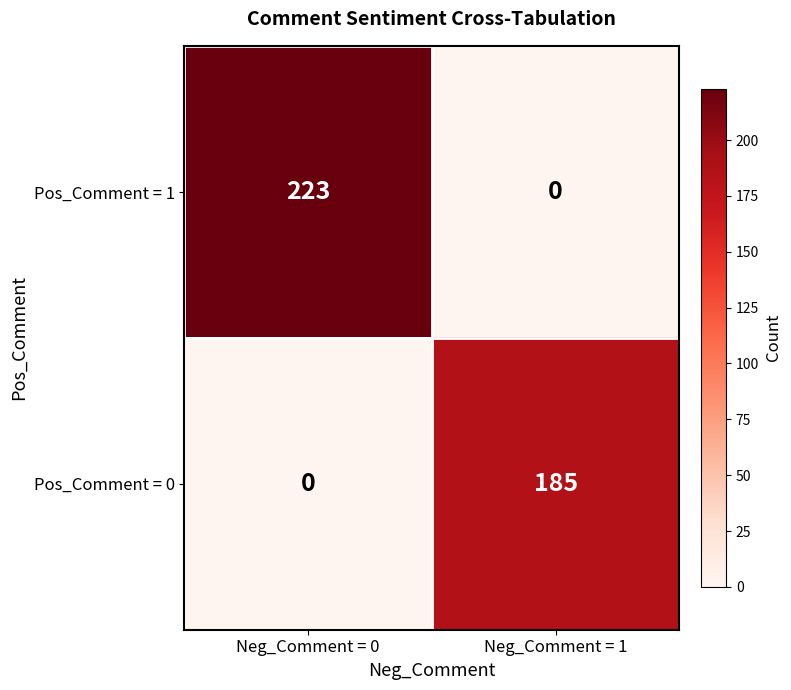

What is the highest value of the Pos_Comment = 0 series?

185